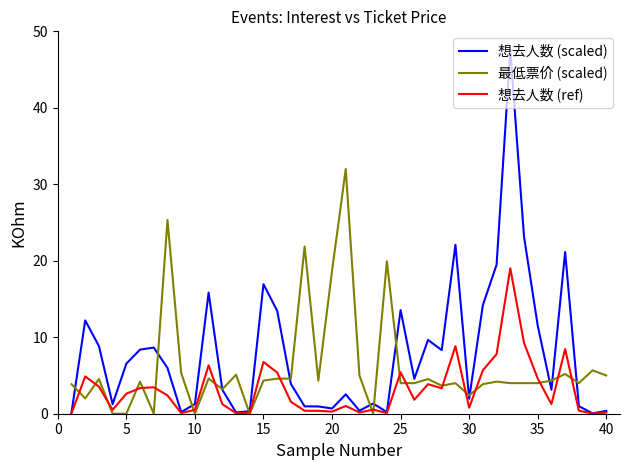

Rank the series by their maximum value, from highest to lowest.

想去人数 (scaled), 最低票价 (scaled), 想去人数 (ref)